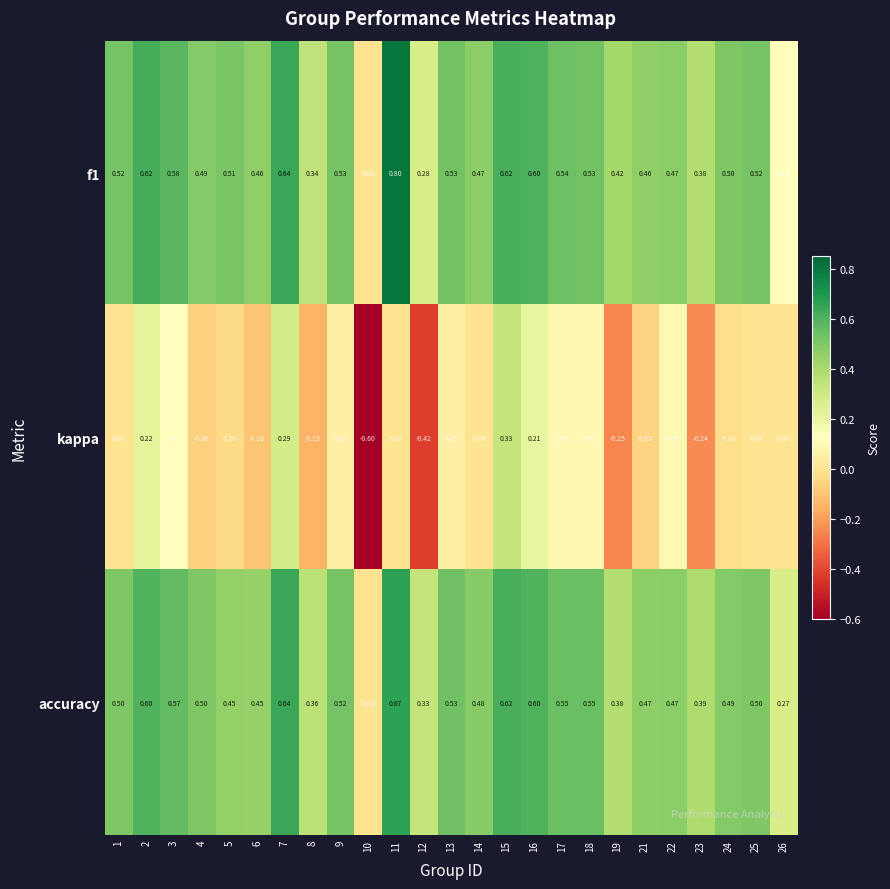

Is the value of accuracy at 22 greater than the value of kappa at 3?

Yes